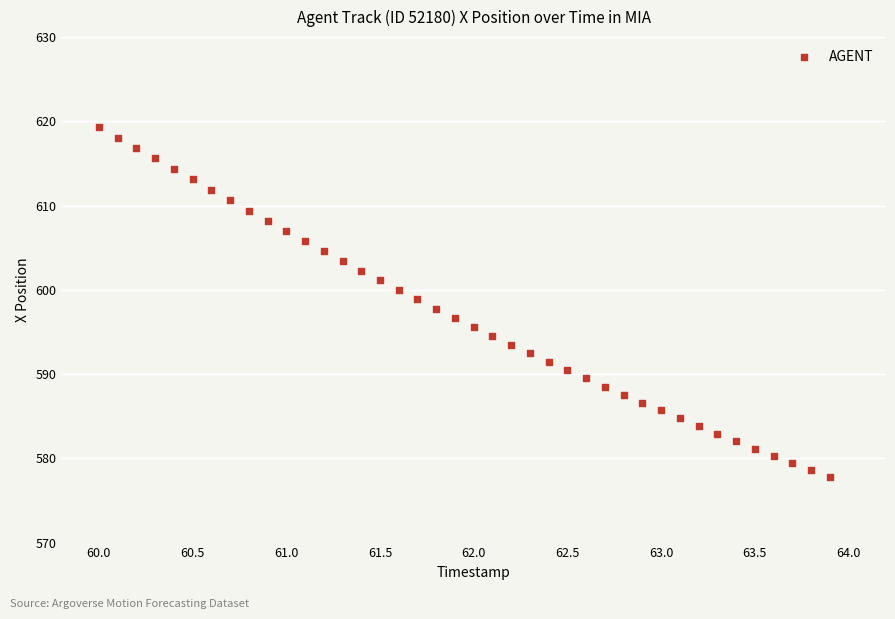

What is the range of Y values (max minus min)?

41.6